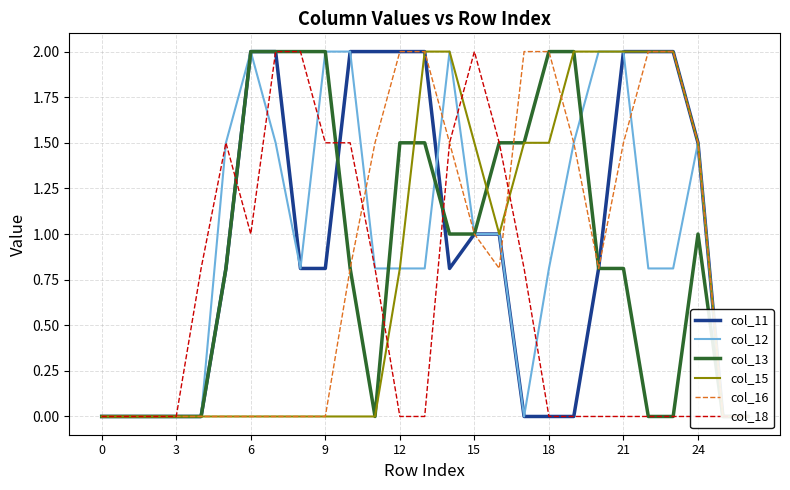

What is the difference between the col_18 values at 20 and 10?

1.5